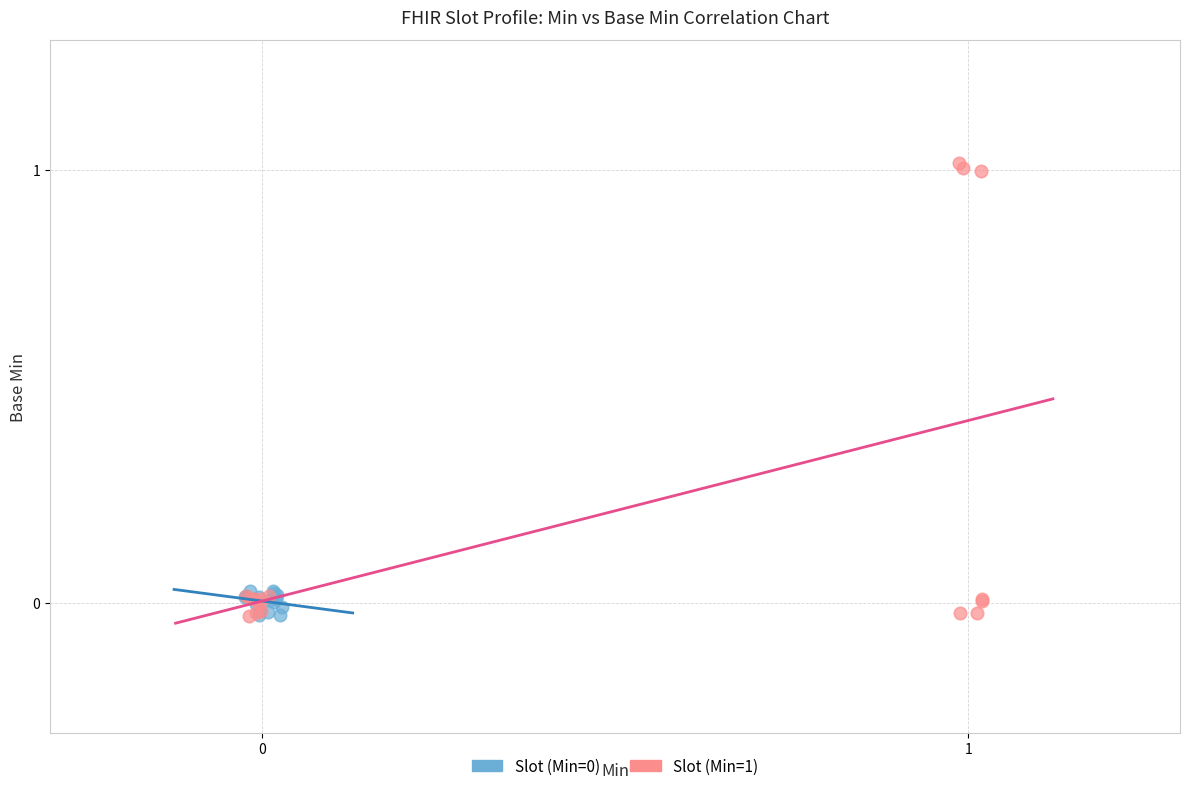

Which series contains the highest Y value?

Slot (Min=1)